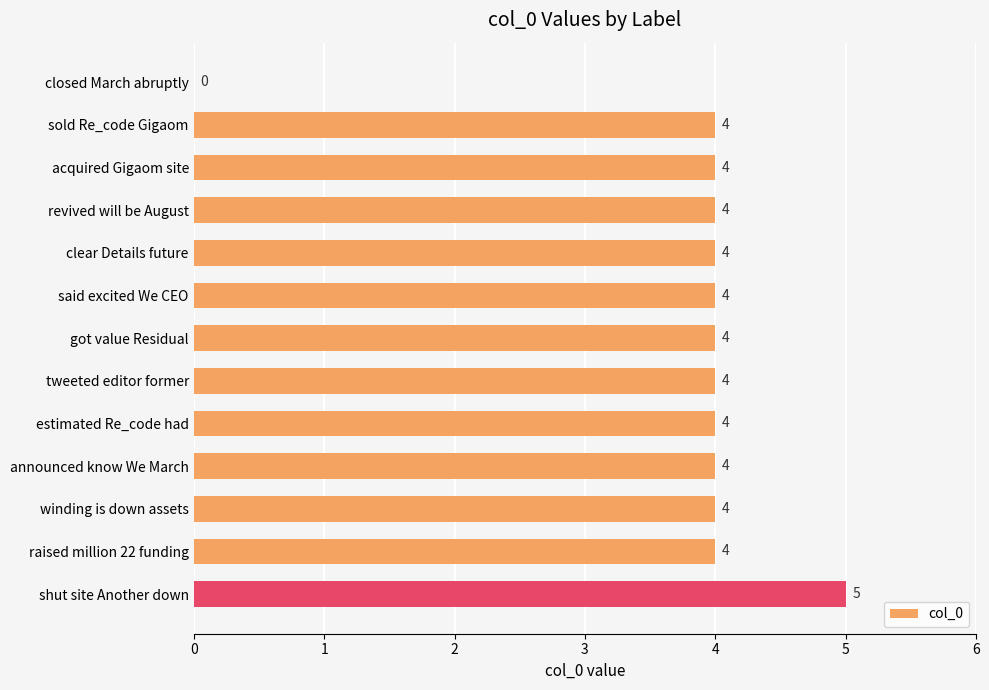

What is the sum of all values?

49